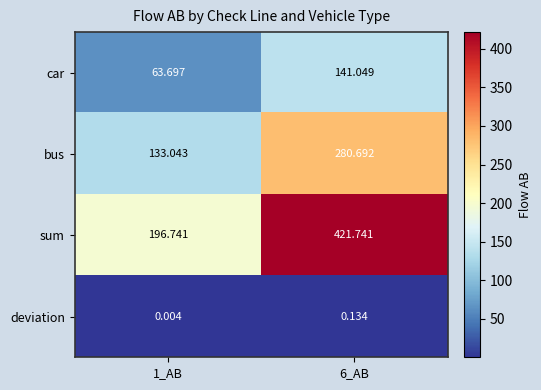

Which label corresponds to the smallest value in the chart?

1_AB